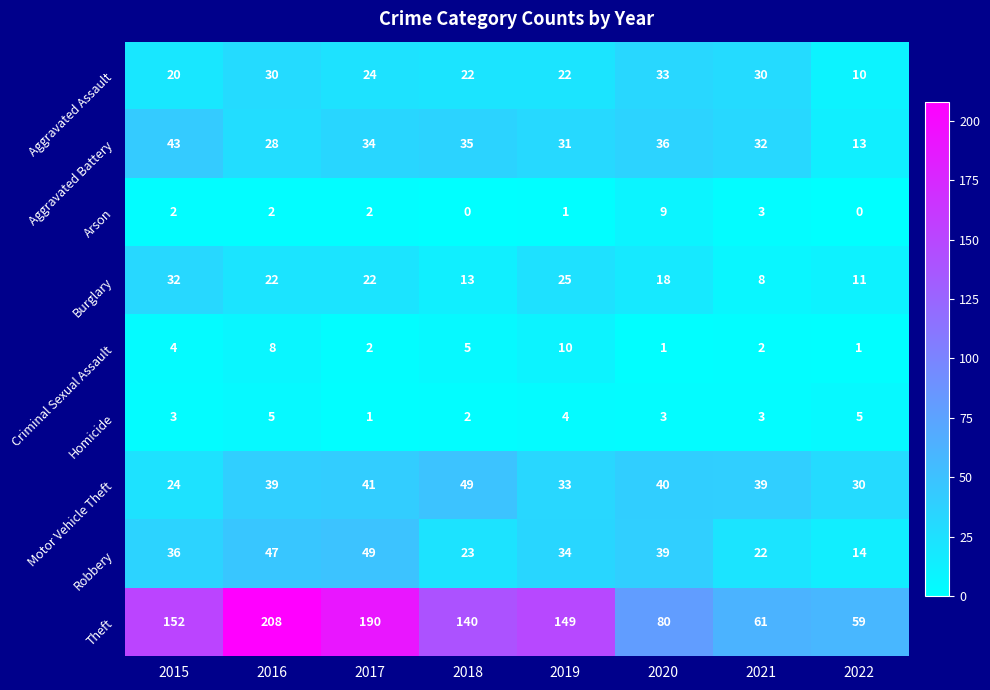

What is the sum of the Motor Vehicle Theft values at 2016 and 2018?

88